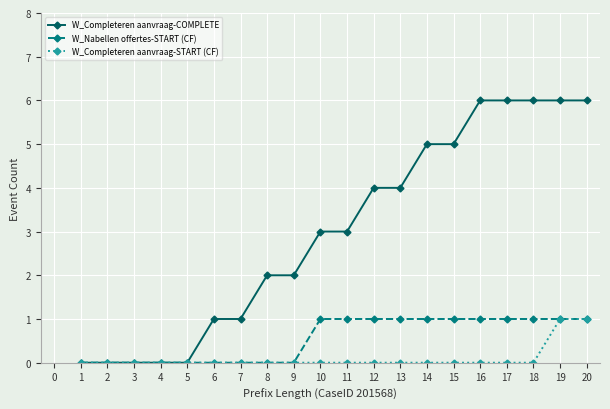

At 11, list the series in order from smallest to largest.

W_Completeren aanvraag-START (CF), W_Nabellen offertes-START (CF), W_Completeren aanvraag-COMPLETE